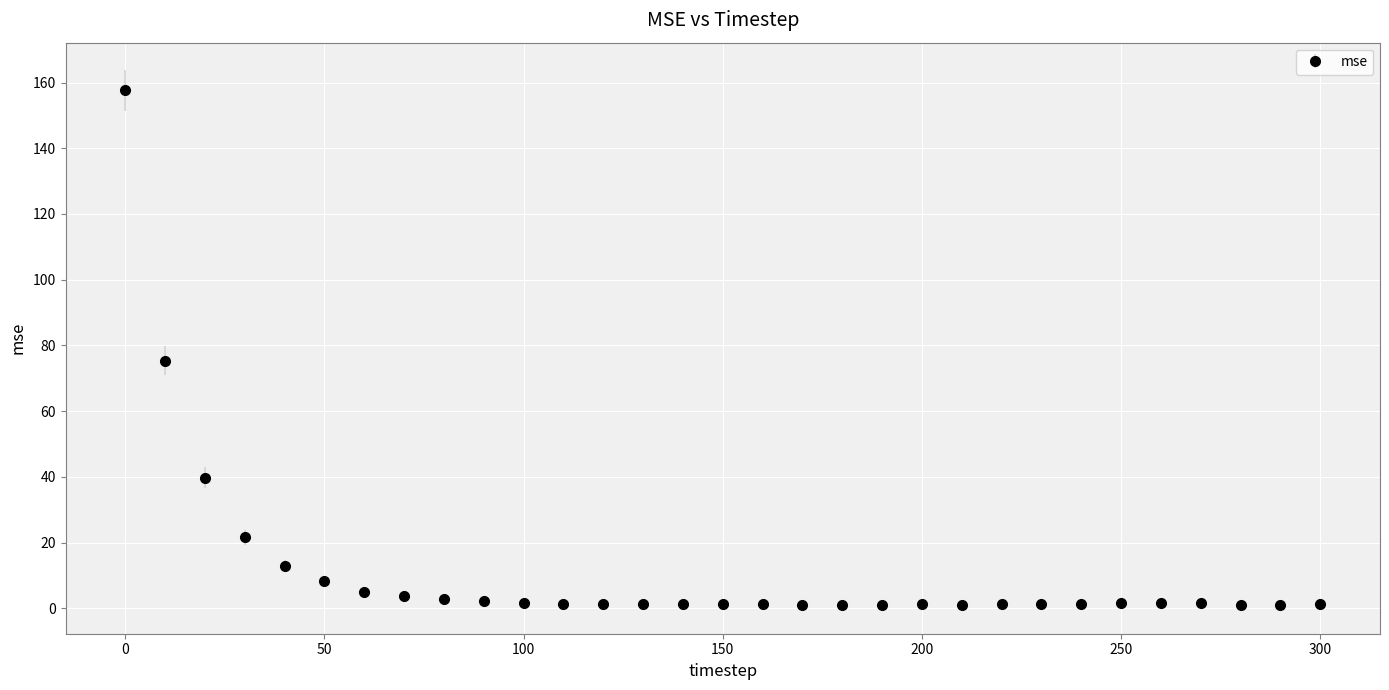

True or false: the data has more than 2 interior local peaks.

True